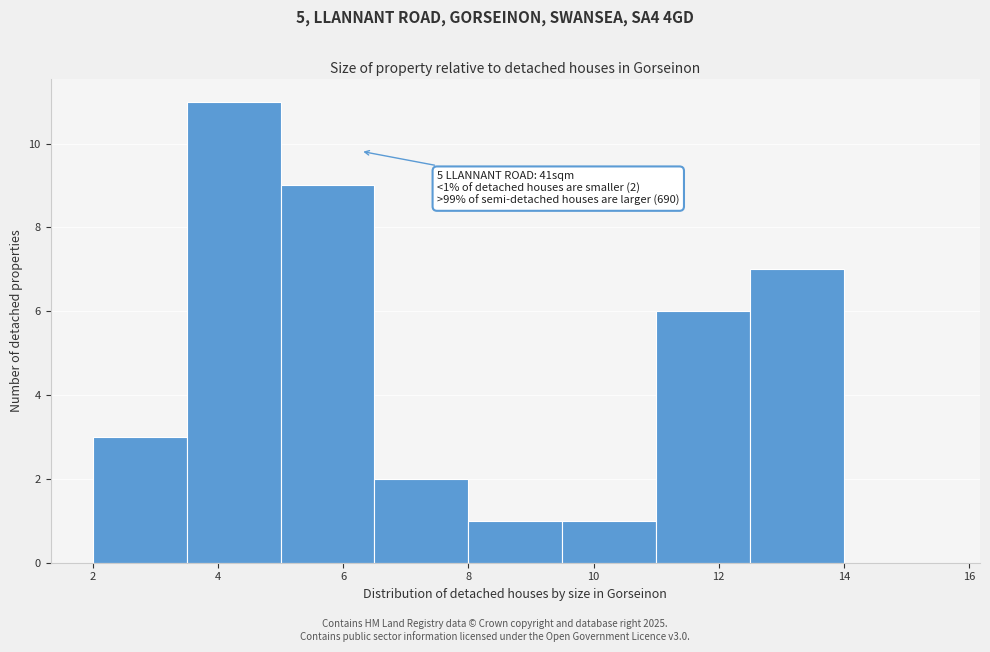

Which range on the x-axis has the tallest bar?

3.5 to 5.0